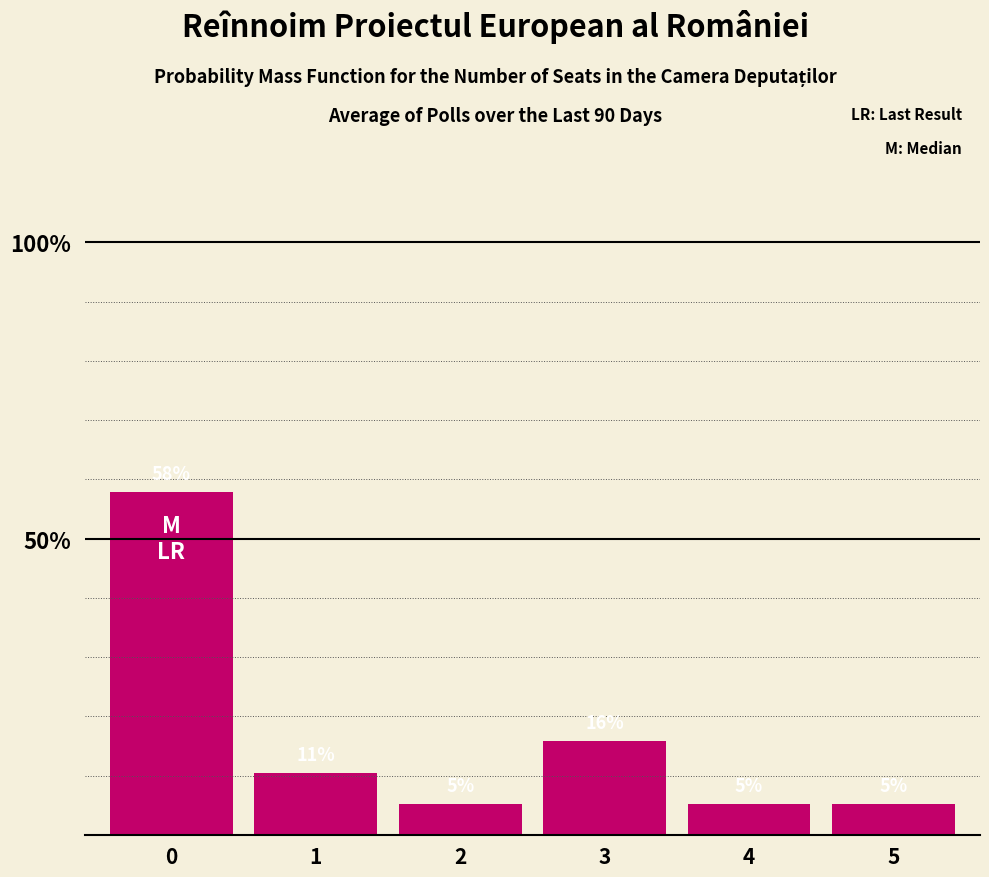

Rank the categories by value from lowest to highest.

2, 4, 5, 1, 3, 0